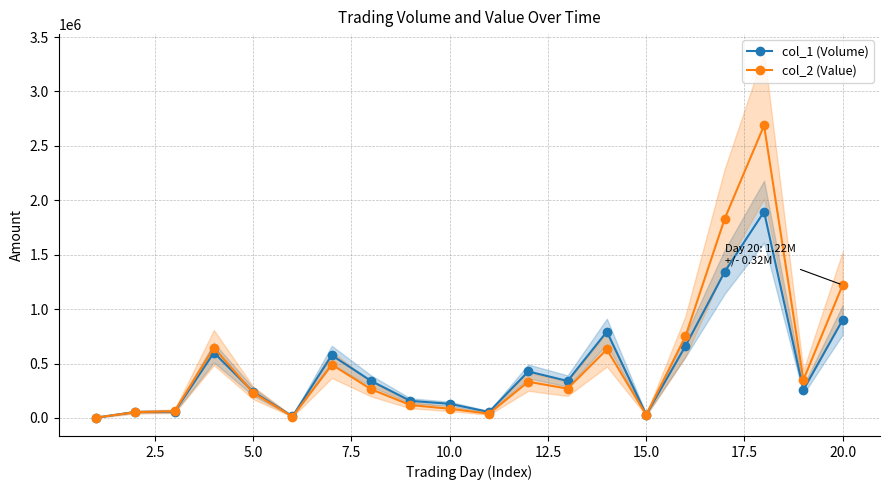

What is the greatest value displayed?

2687060